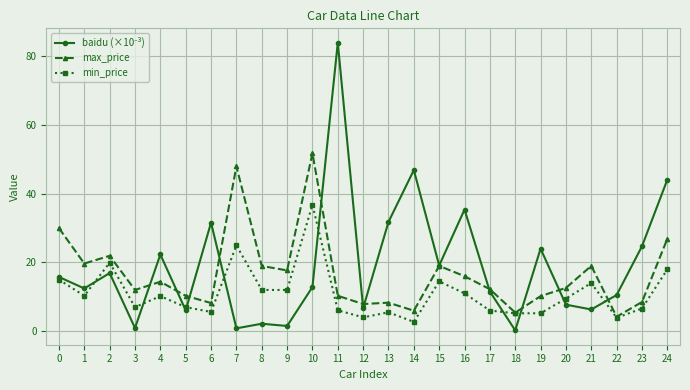

How many interior local peaks does the min_price series have?

7